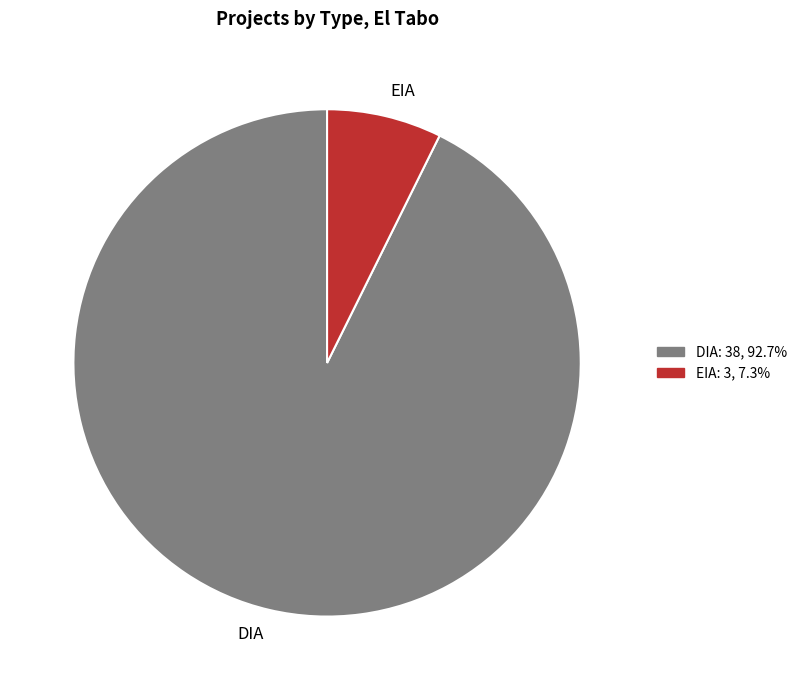

Is there a majority slice in this chart?

Yes